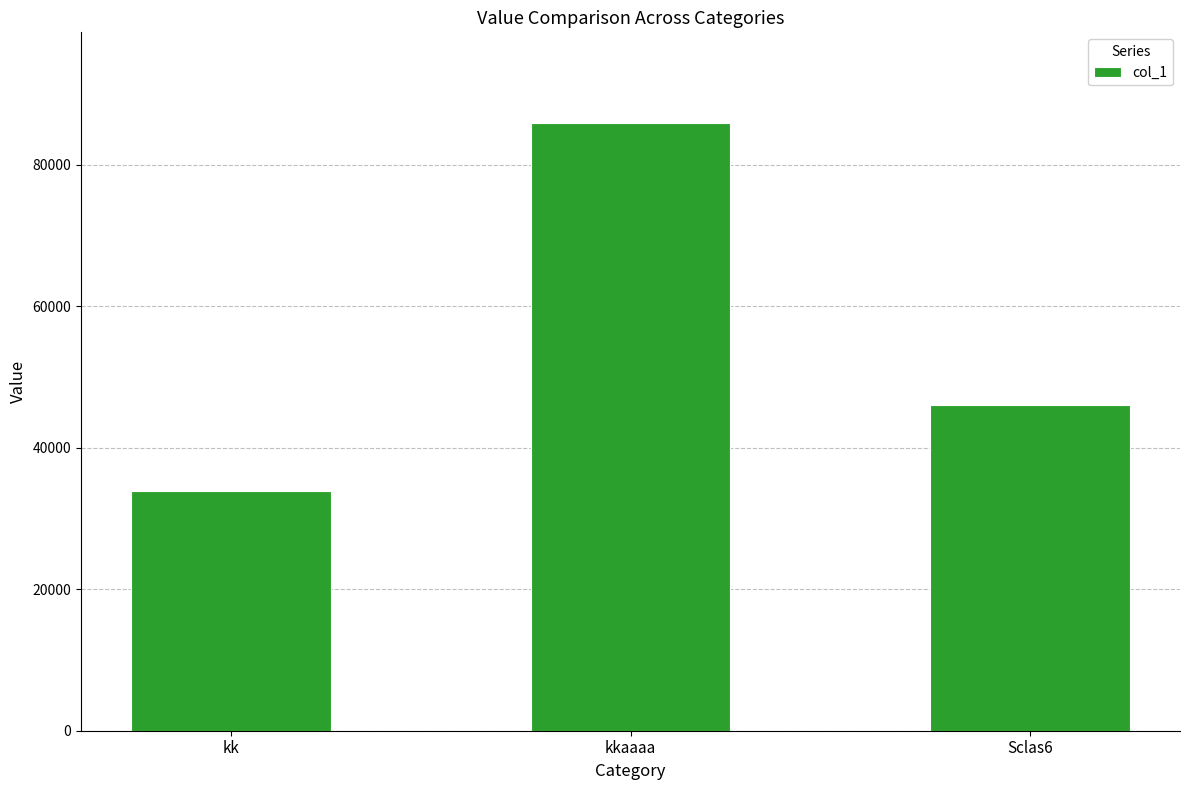

List the labels in order of value, smallest first.

kk, Sclas6, kkaaaa